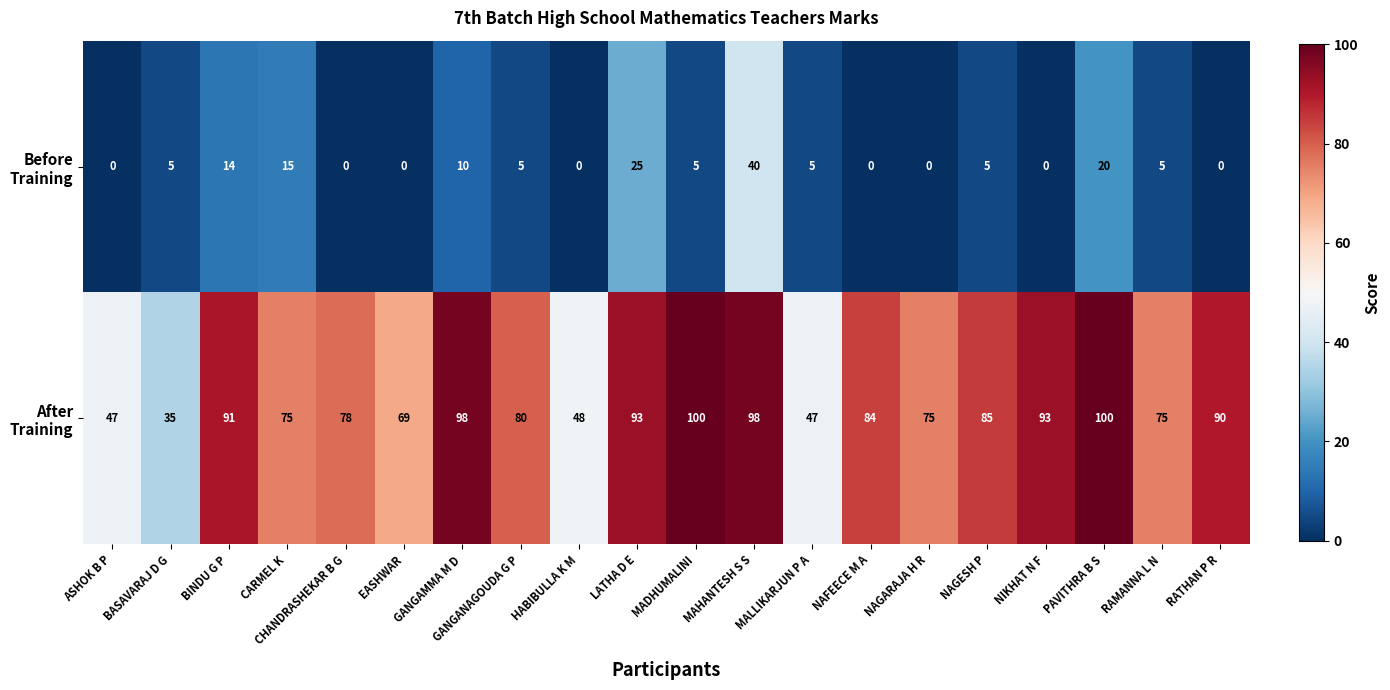

What is the total value across all series at BINDU G P?

105